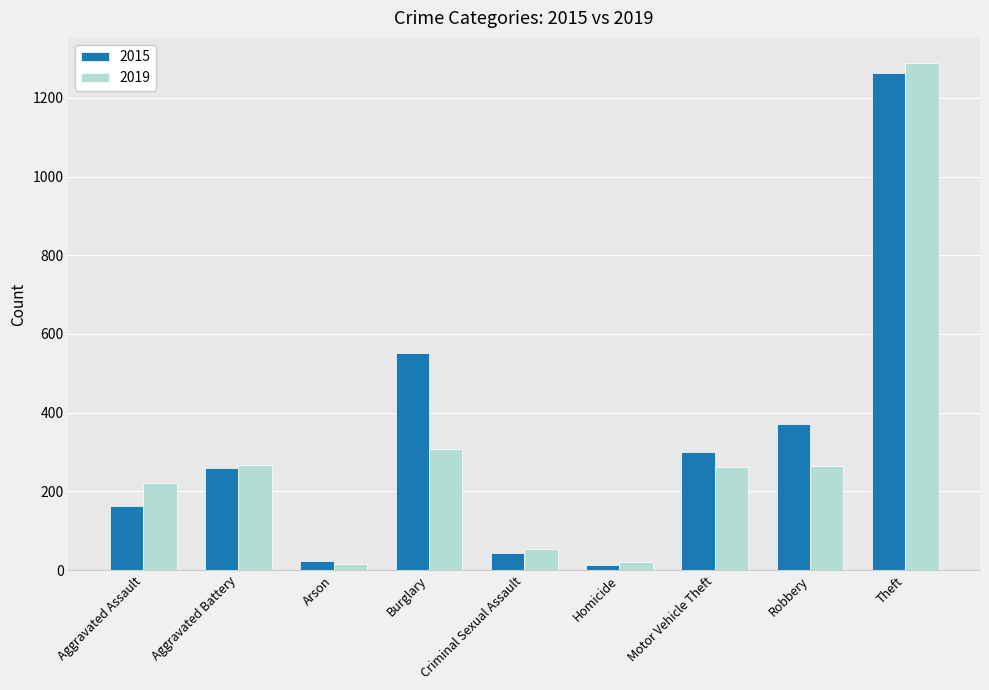

At which label does 2015 reach its peak?

Theft